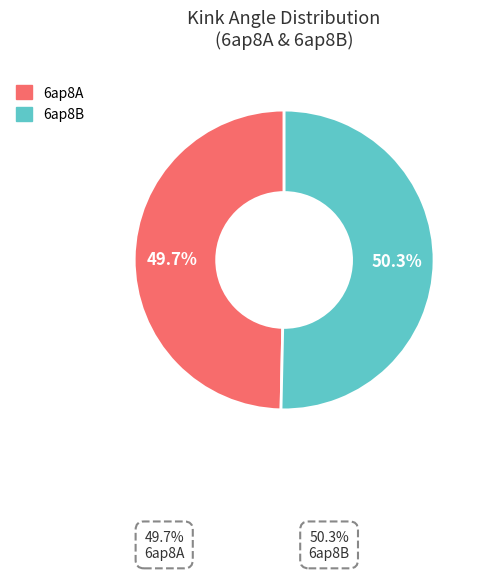

Which has a higher value, 6ap8A or 6ap8B?

6ap8B